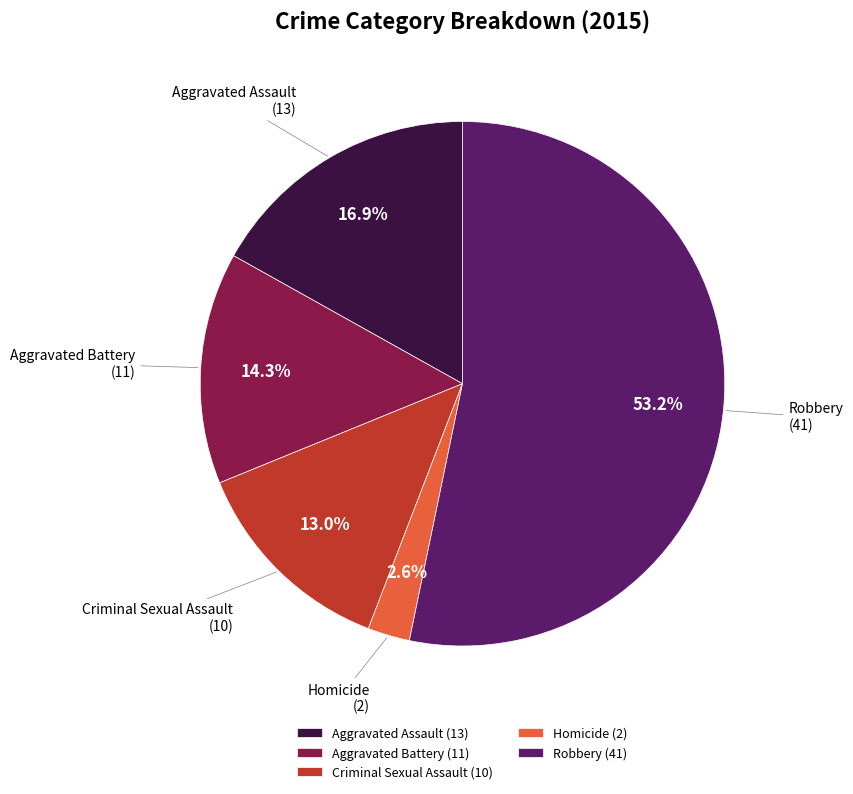

Is it true that Aggravated Battery is 14% of the pie?

True